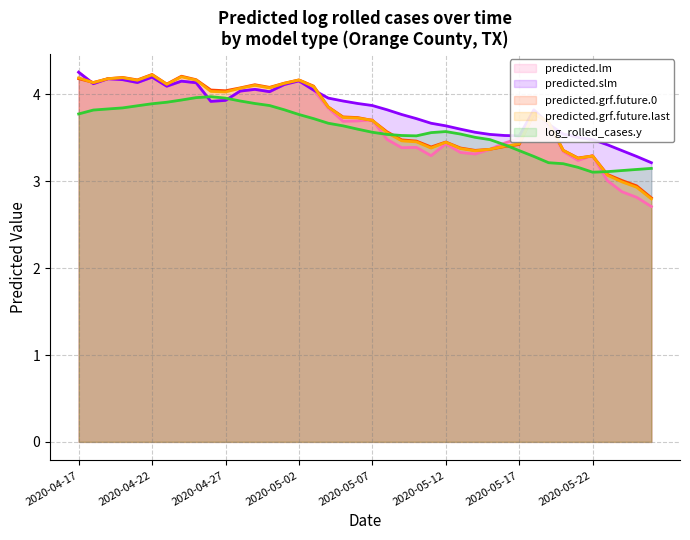

How many distinct data groups are displayed?

5